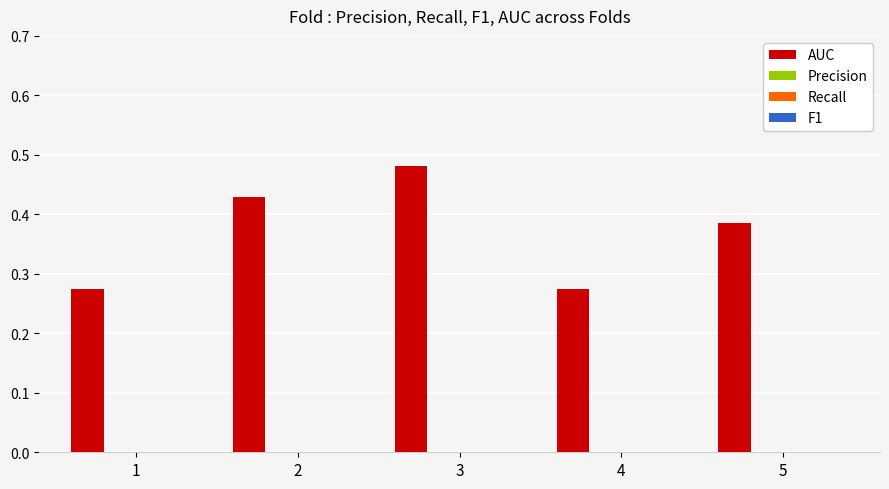

What is the sum of all values?

1.8